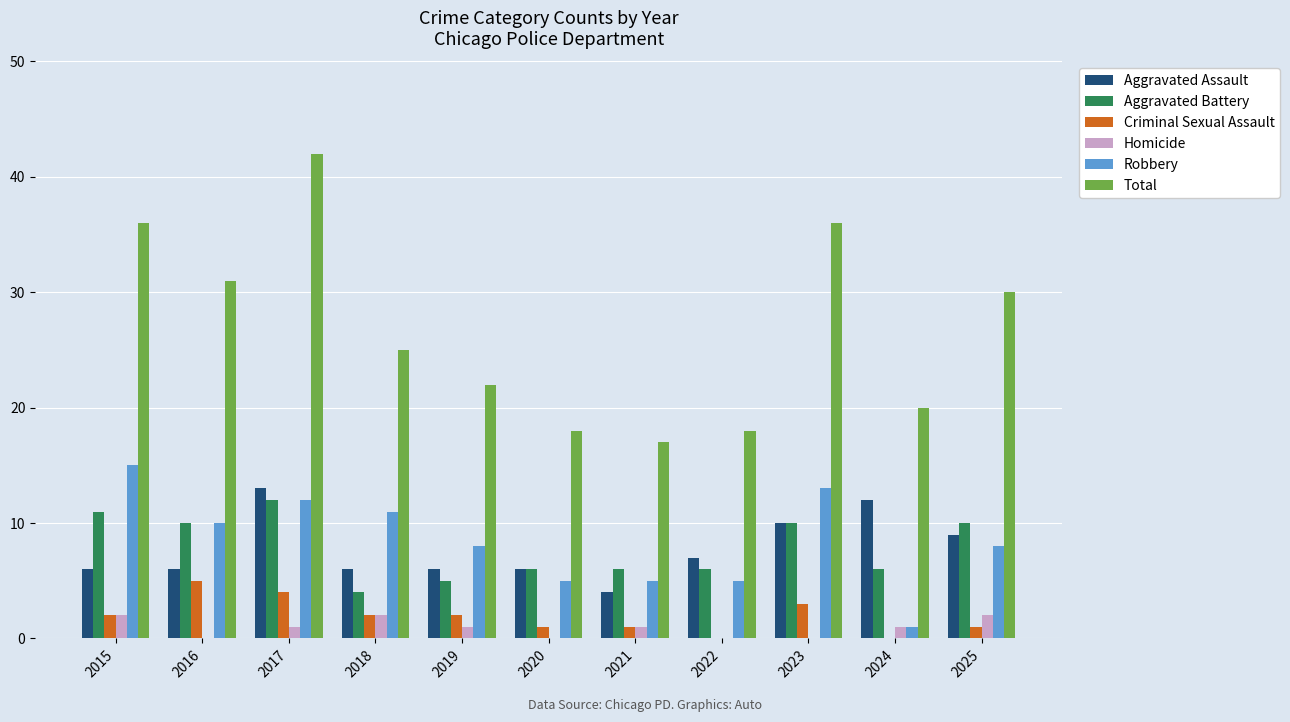

What is the maximum value for Criminal Sexual Assault?

5